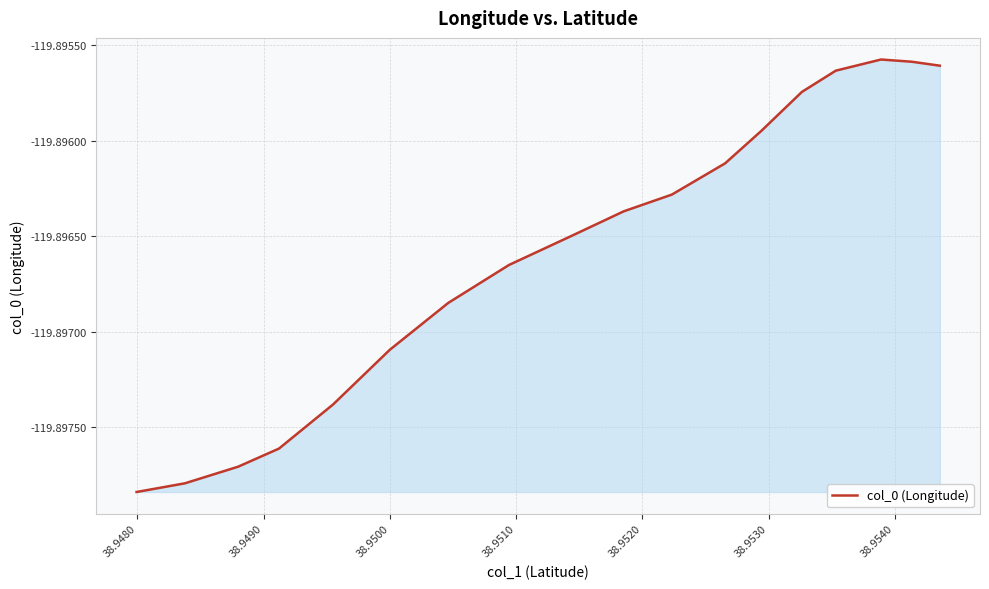

Is this an area chart (filled region under the line)?

Yes